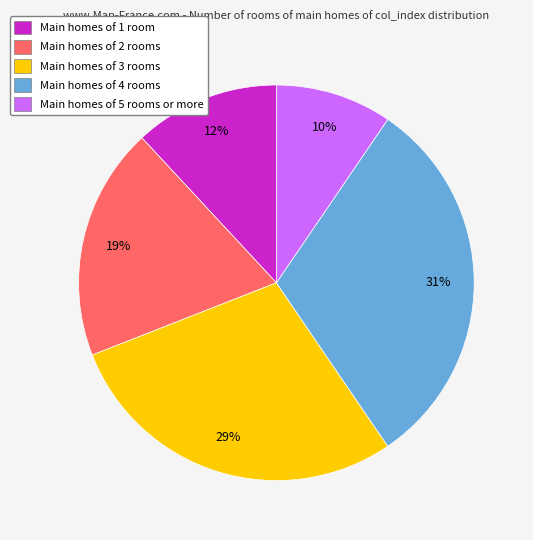

To the nearest percent, what portion does Main homes of 5 rooms or more represent?

10%